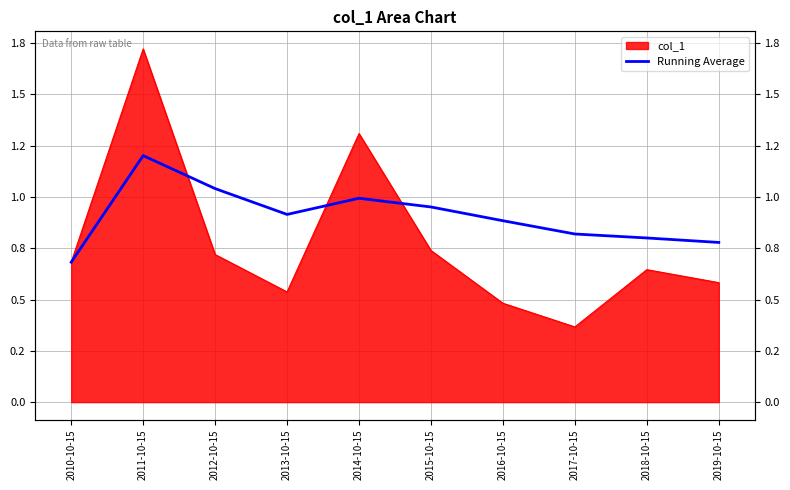

Which has a higher value, 2011-10-15 or 2019-10-15?

2011-10-15